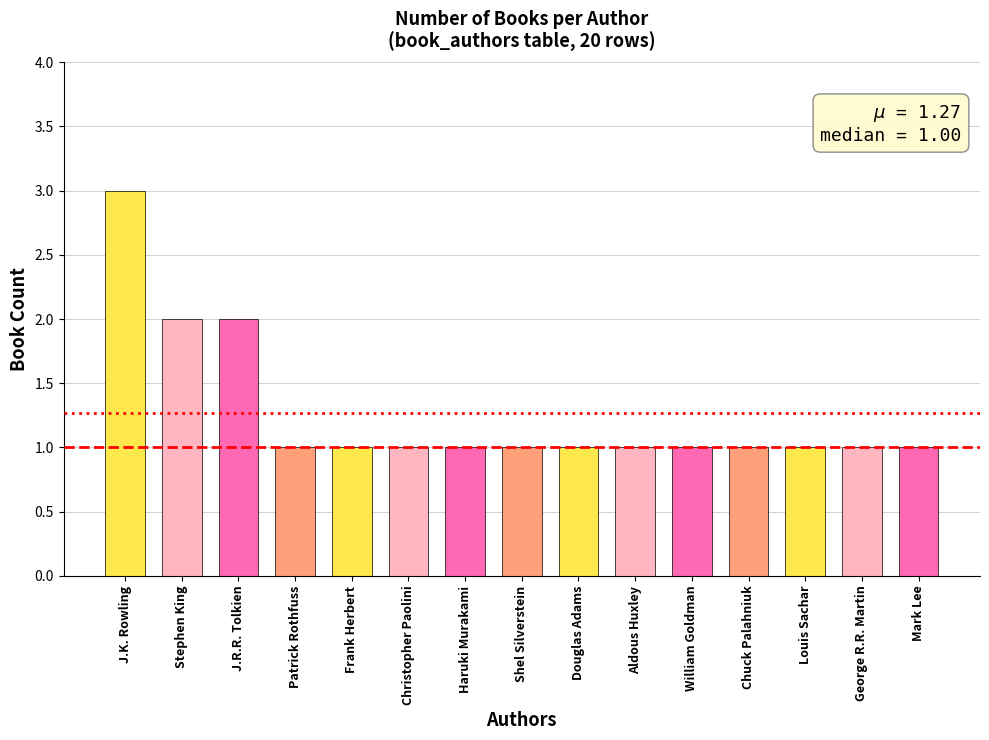

Reading left to right, what are all the values shown in this chart?

J.K. Rowling=3	Stephen King=2	J.R.R. Tolkien=2	Patrick Rothfuss=1	Frank Herbert=1	Christopher Paolini=1	Haruki Murakami=1	Shel Silverstein=1	Douglas Adams=1	Aldous Huxley=1	William Goldman=1	Chuck Palahniuk=1	Louis Sachar=1	George R.R. Martin=1	Mark Lee=1